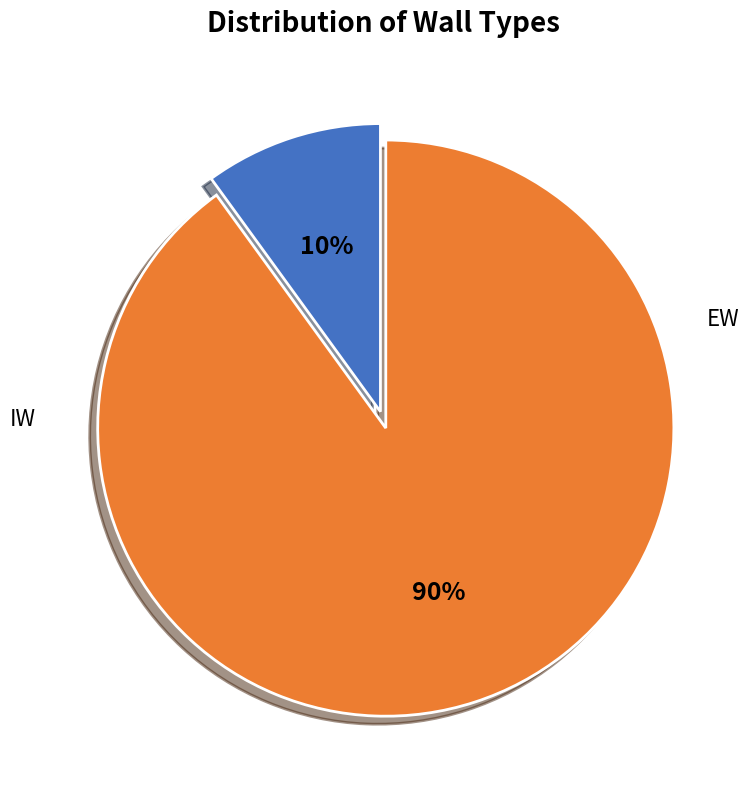

To the nearest percent, what is the average slice percentage?

50%